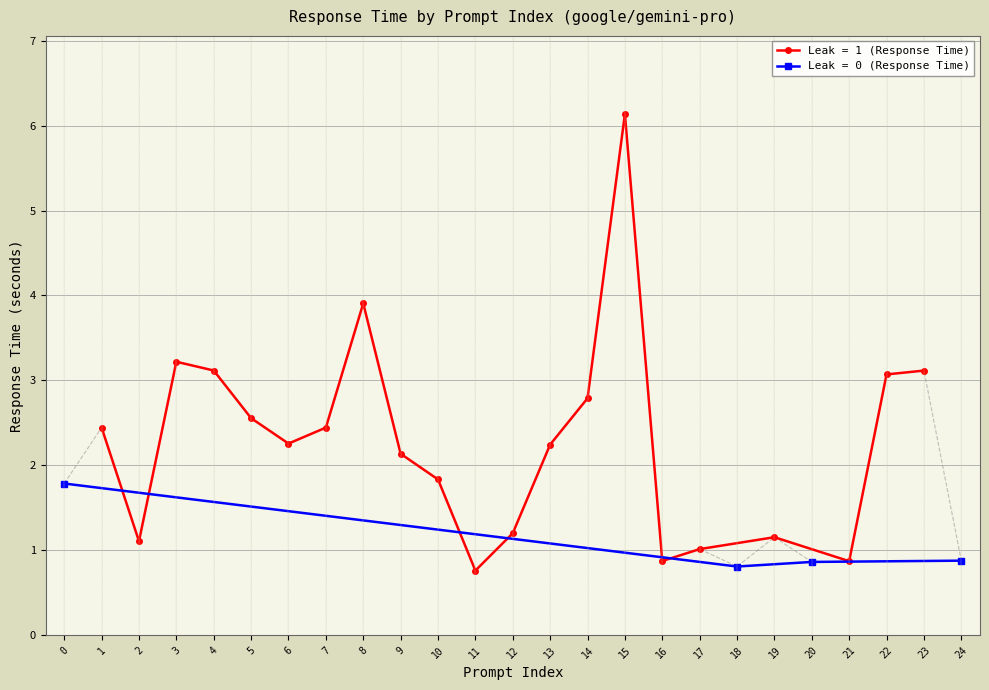

What is the sum of all values?

52.6